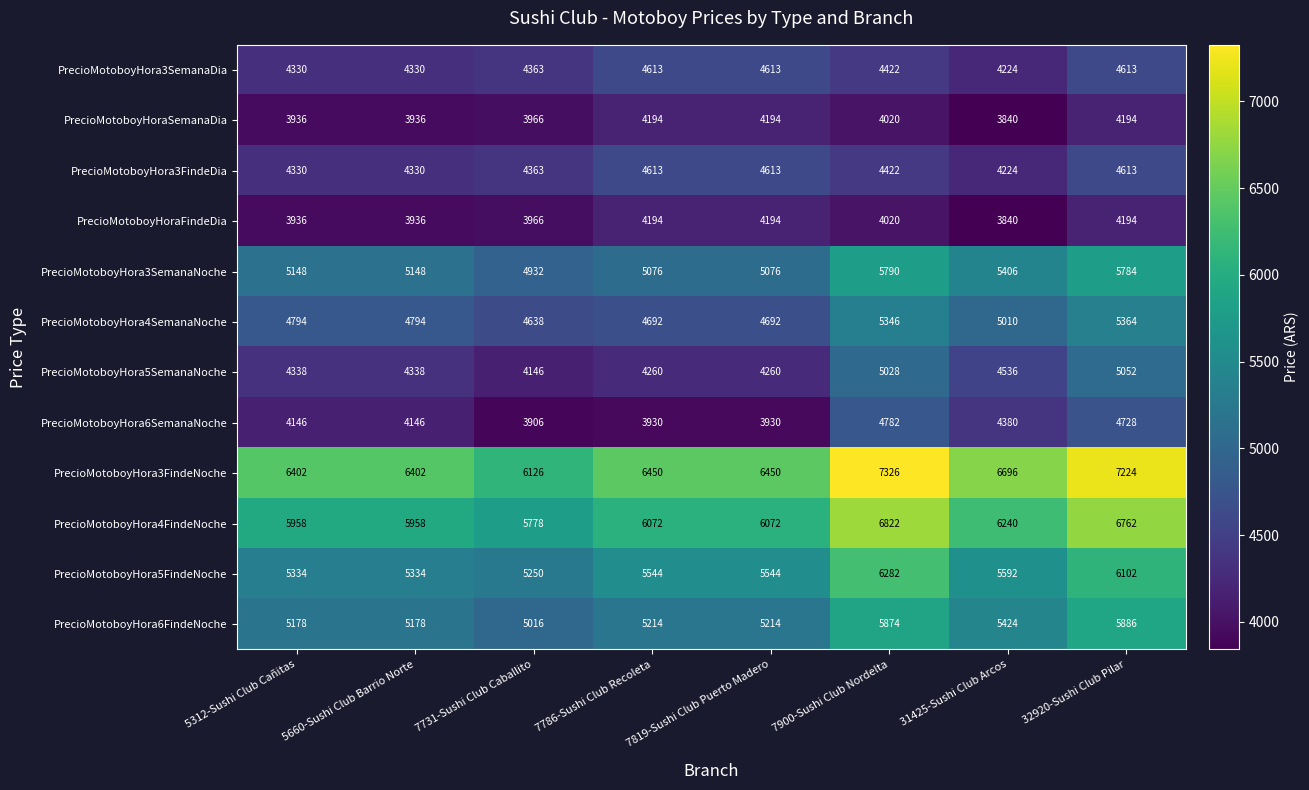

At how many categories does at least one series exceed 5238?

8